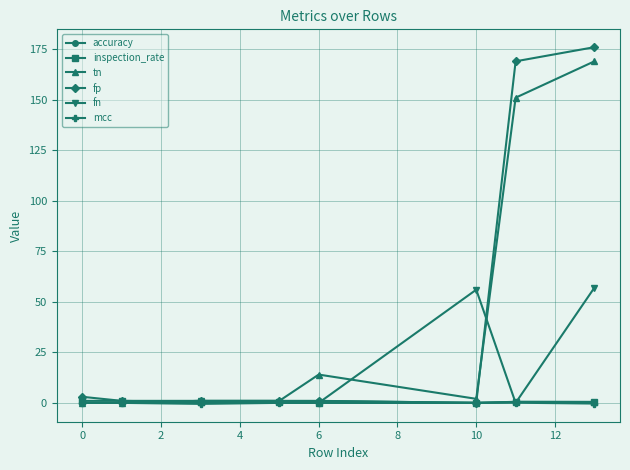

Which series has the widest spread of values?

fp